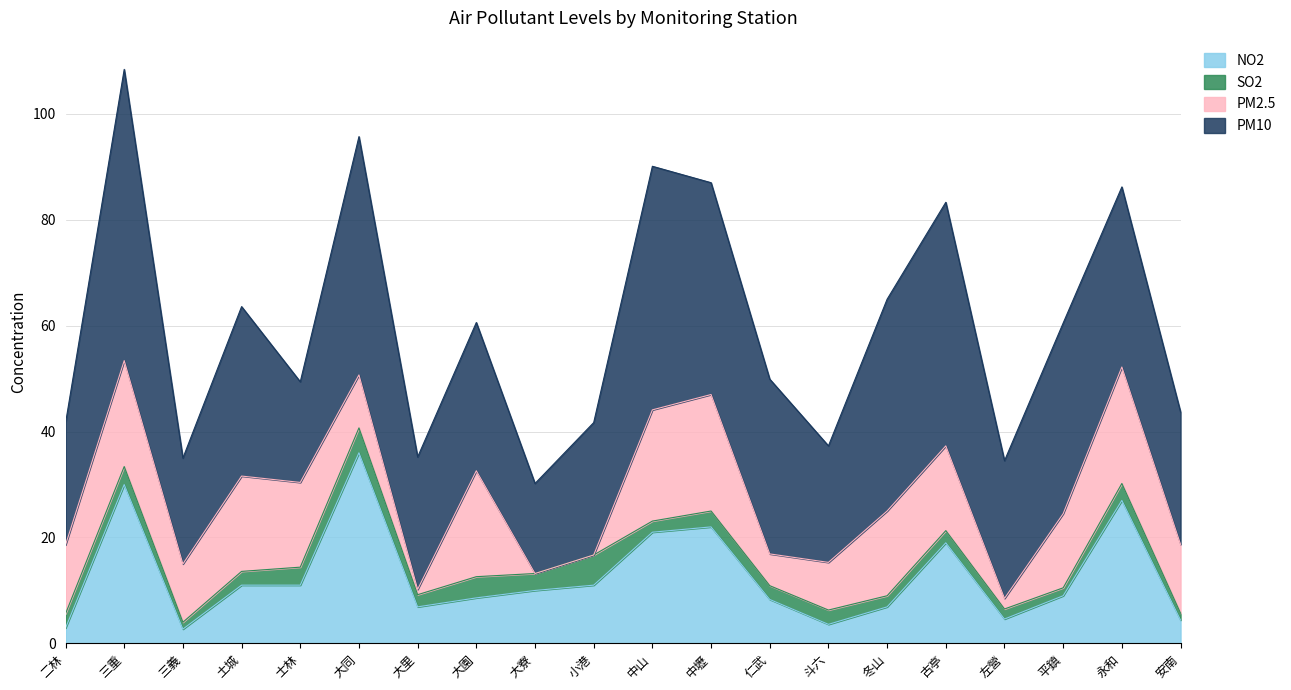

What is the label of the 18th point from the left?

平鎮